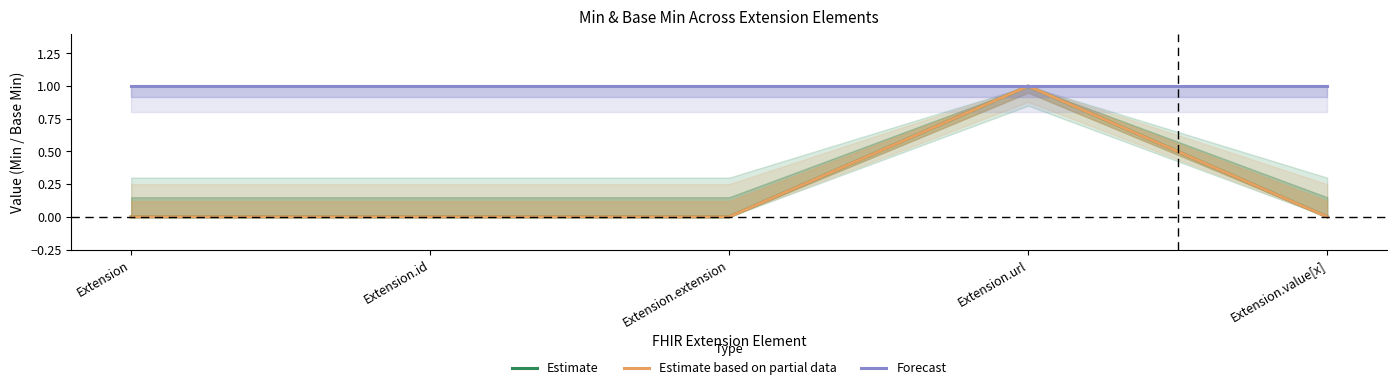

How many series are shown in this chart?

3